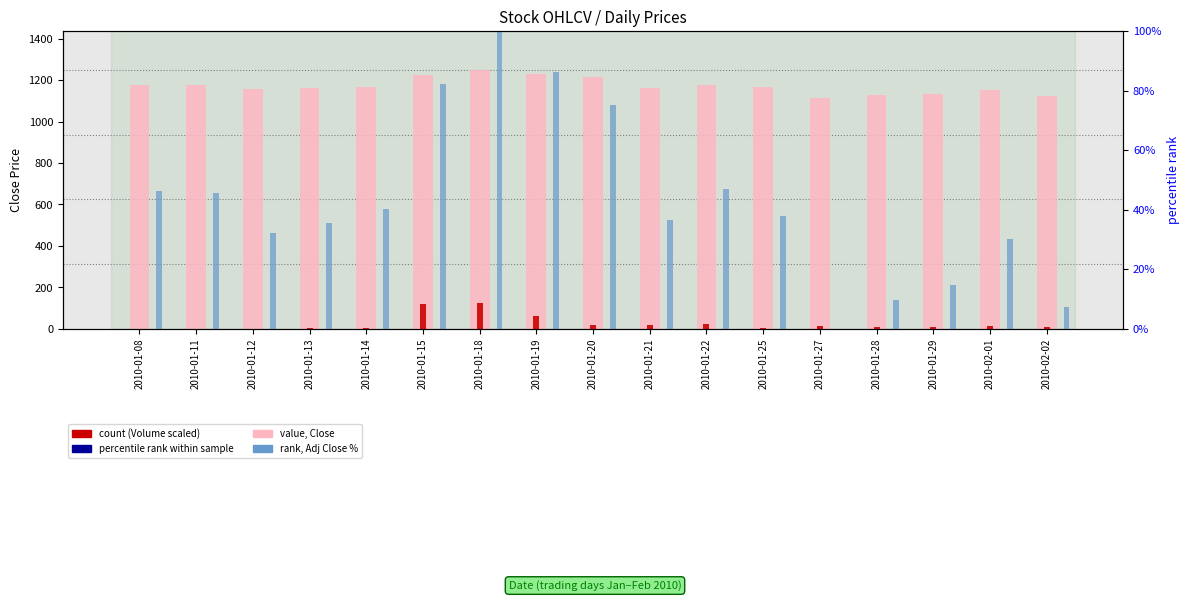

Rank the series at 2010-01-29 from lowest to highest value.

Volume (scaled), Adj Close rank %, Close